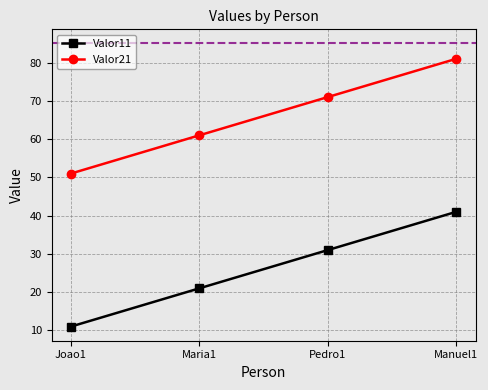

The value of Valor21 at Manuel1 is 81. True or false?

True